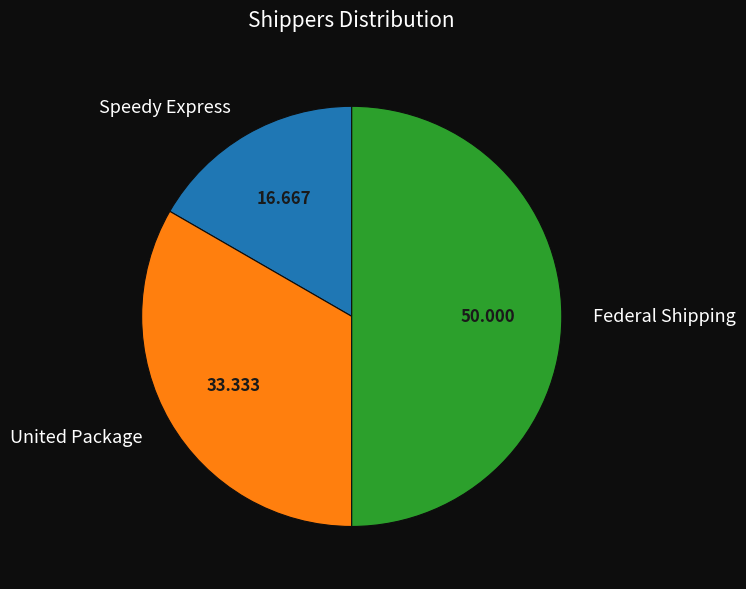

What is the largest slice in the pie chart?

Federal Shipping